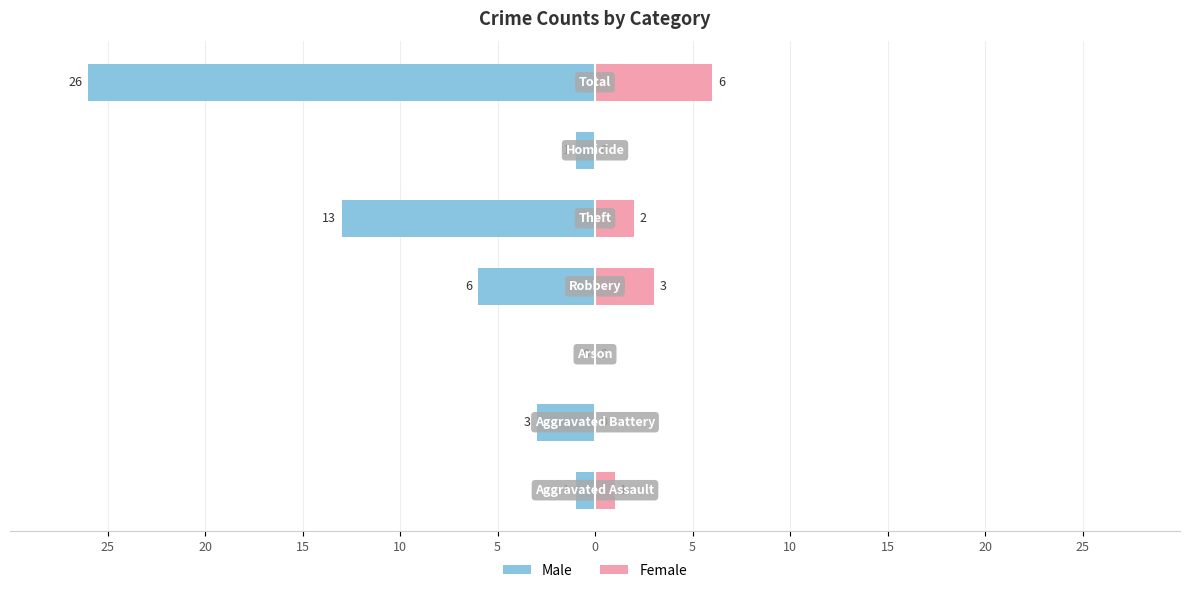

How many series are shown in this chart?

2